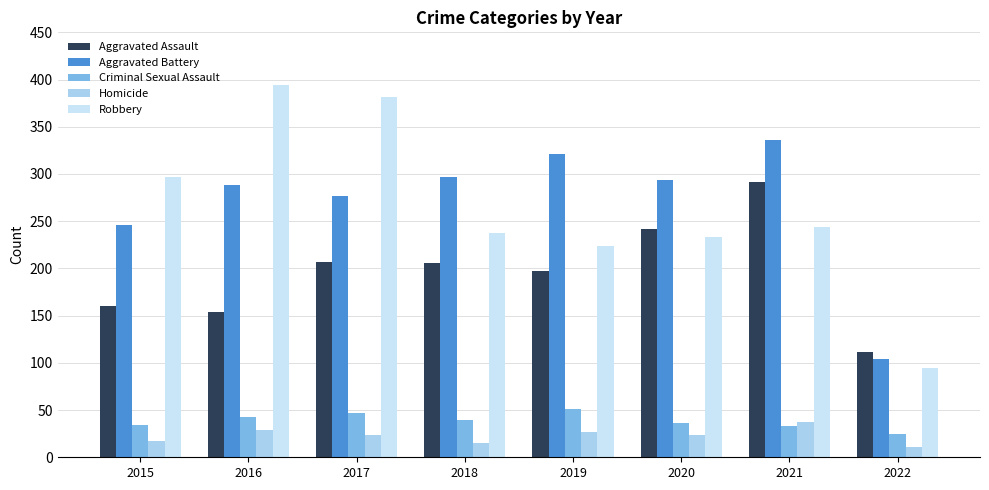

What is the value of the Aggravated Battery bar at the 3rd from the left?

277